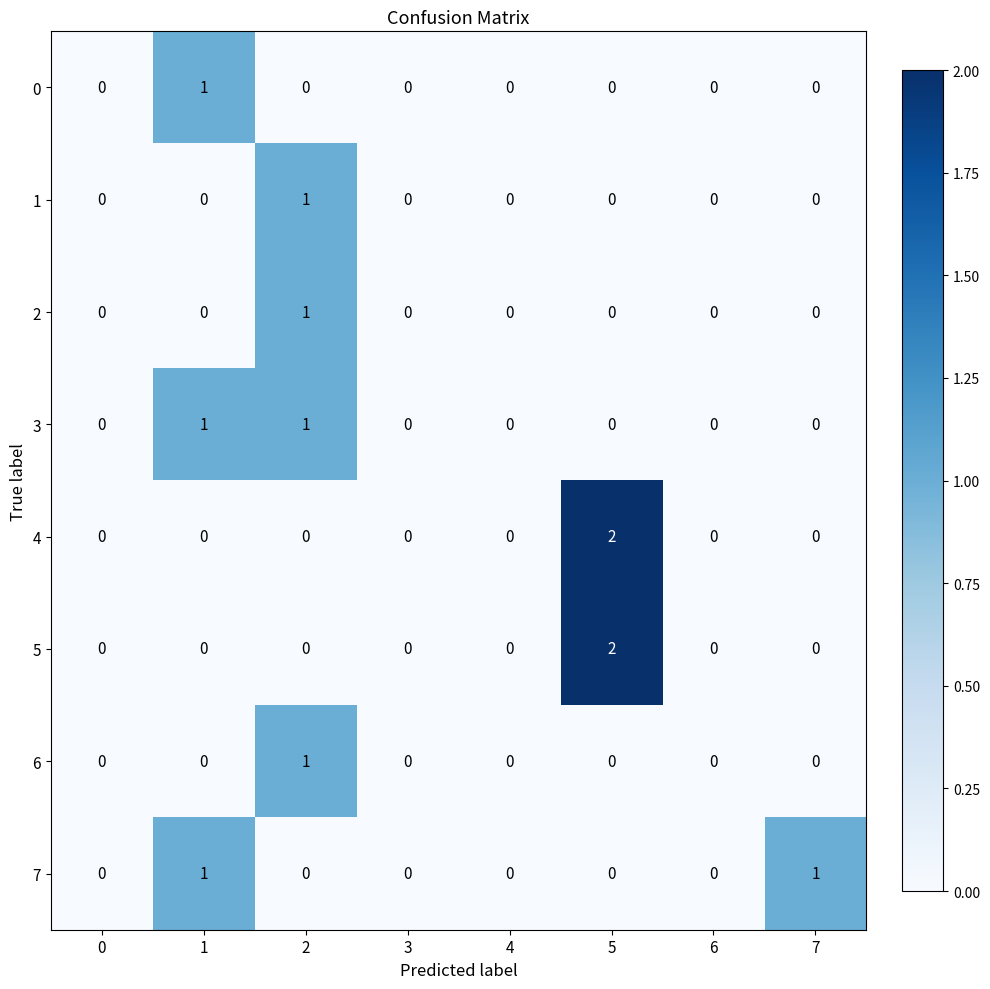

The 4 series shows 0 at 0. True or false?

True